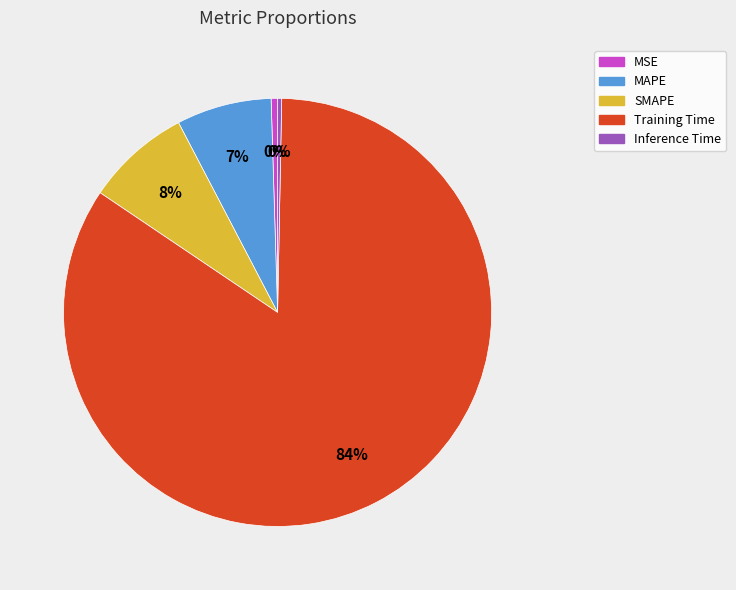

How many segments does this pie chart have?

5